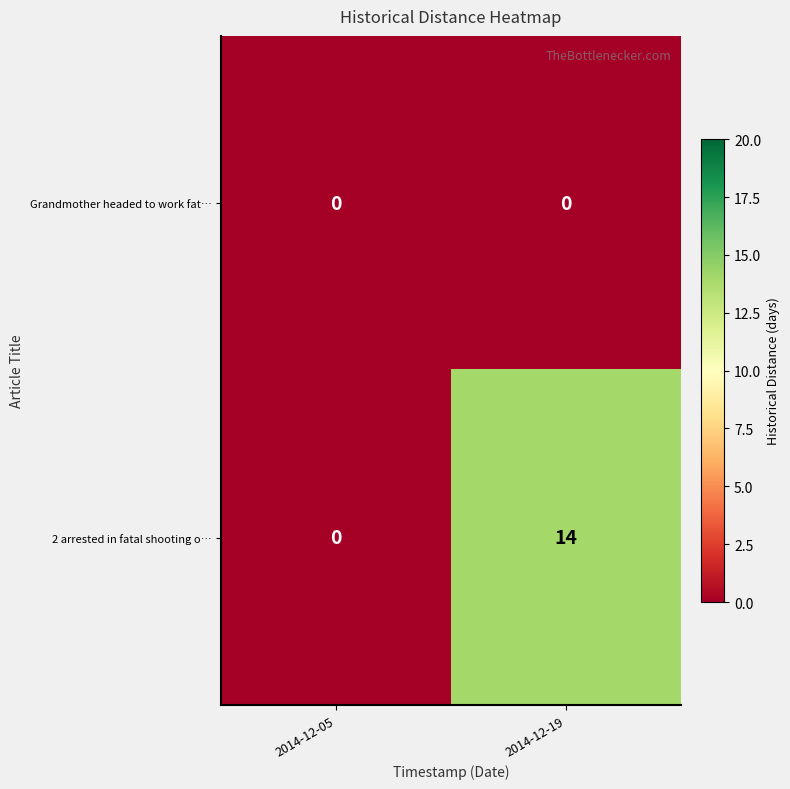

Which series changed the most between 2014-12-05 and 2014-12-19?

2 arrested in fatal shooting o…